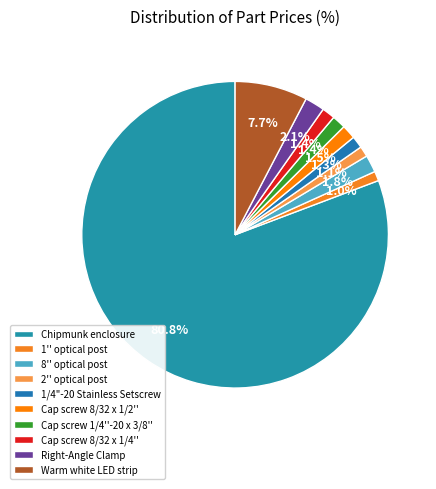

What is the largest slice in the pie chart?

Chipmunk enclosure